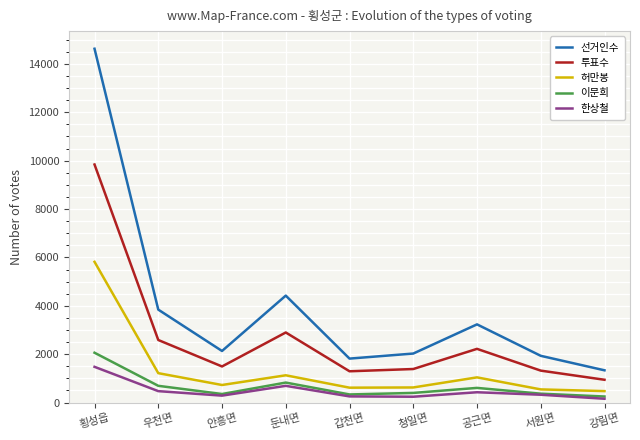

What is the total value across all series at 횡성읍?

33823